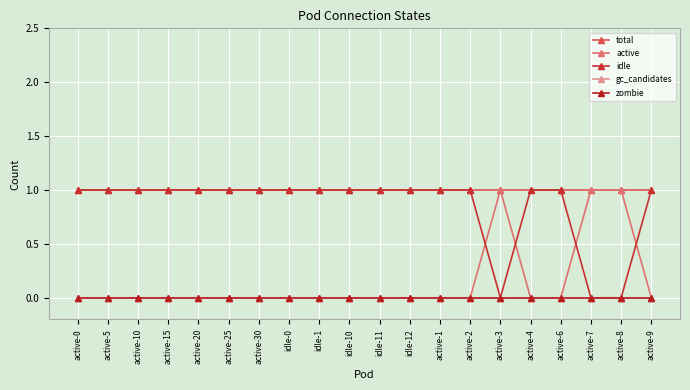

True or false: active and zombie cross at least once.

False